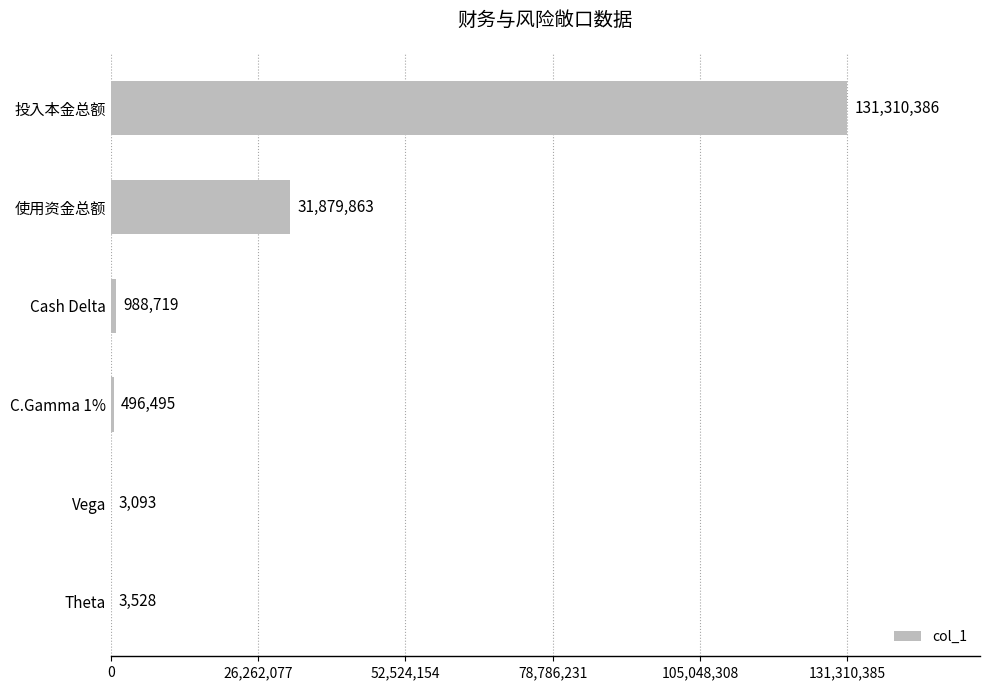

Which category has the highest value across all series?

投入本金总额